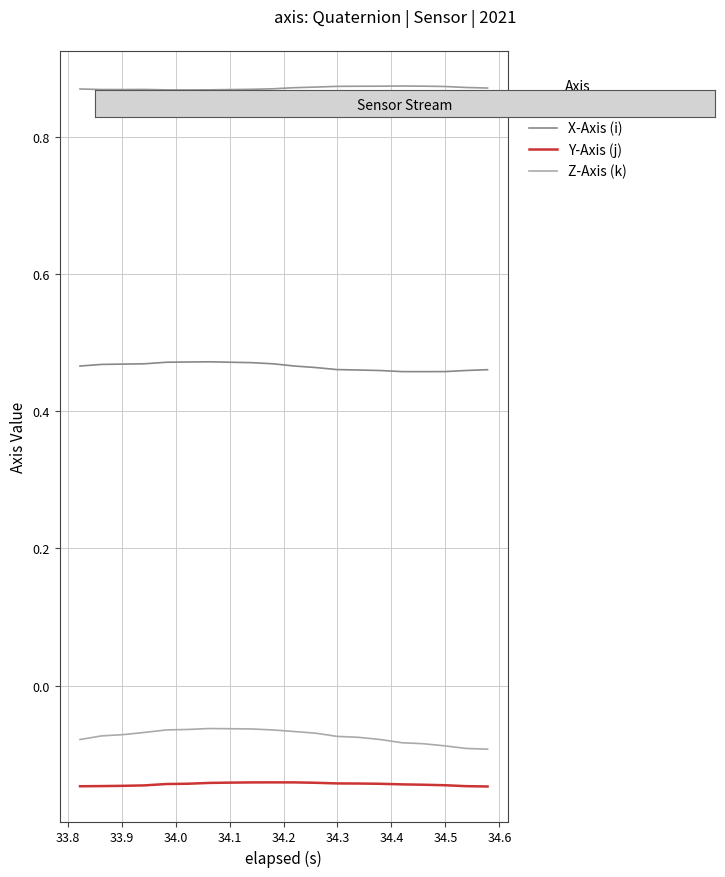

Which series has the largest range (max minus min)?

Z-Axis (k)